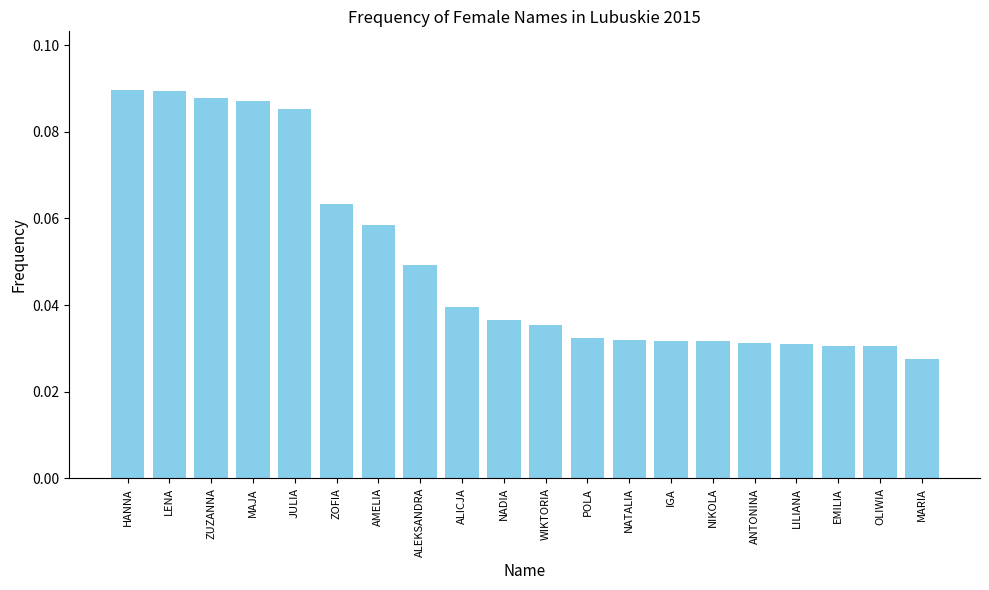

Which has a higher value, NADIA or MARIA?

NADIA